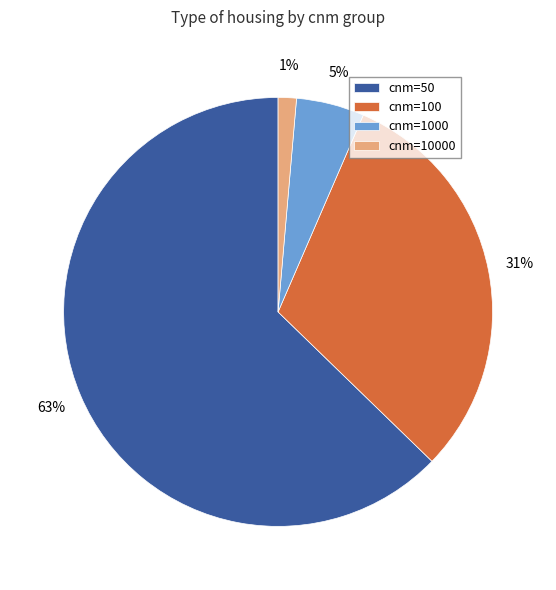

To the nearest percent, what is the average slice percentage?

25%